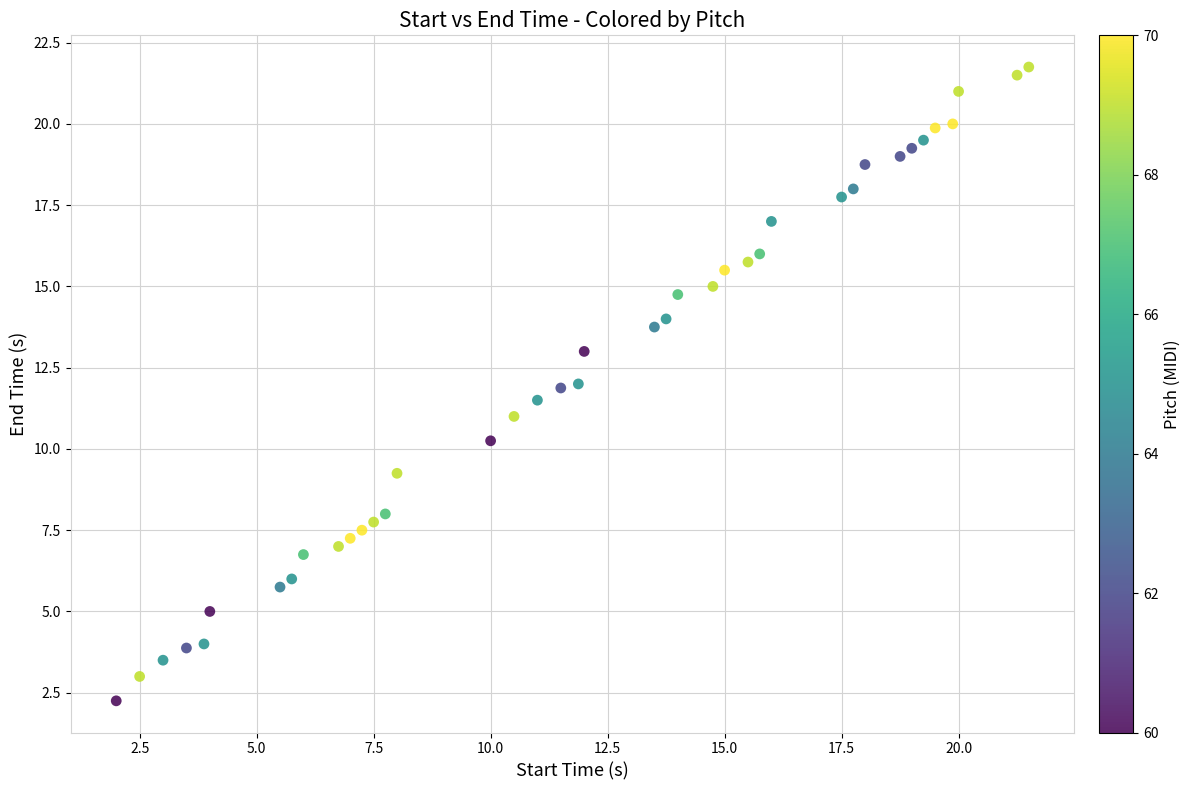

What is the range of Y values (max minus min)?

19.5